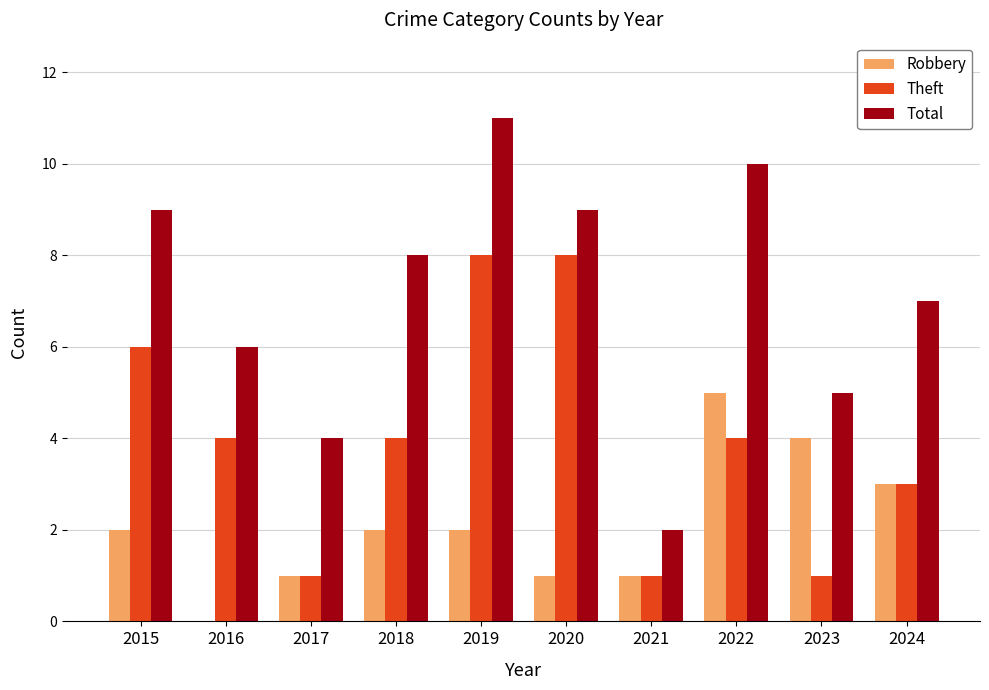

Reading right to left, extract all data points from this chart.

Robbery: 2024=3	2023=4	2022=5	2021=1	2020=1	2019=2	2018=2	2017=1	2016=0	2015=2
Theft: 2024=3	2023=1	2022=4	2021=1	2020=8	2019=8	2018=4	2017=1	2016=4	2015=6
Total: 2024=7	2023=5	2022=10	2021=2	2020=9	2019=11	2018=8	2017=4	2016=6	2015=9